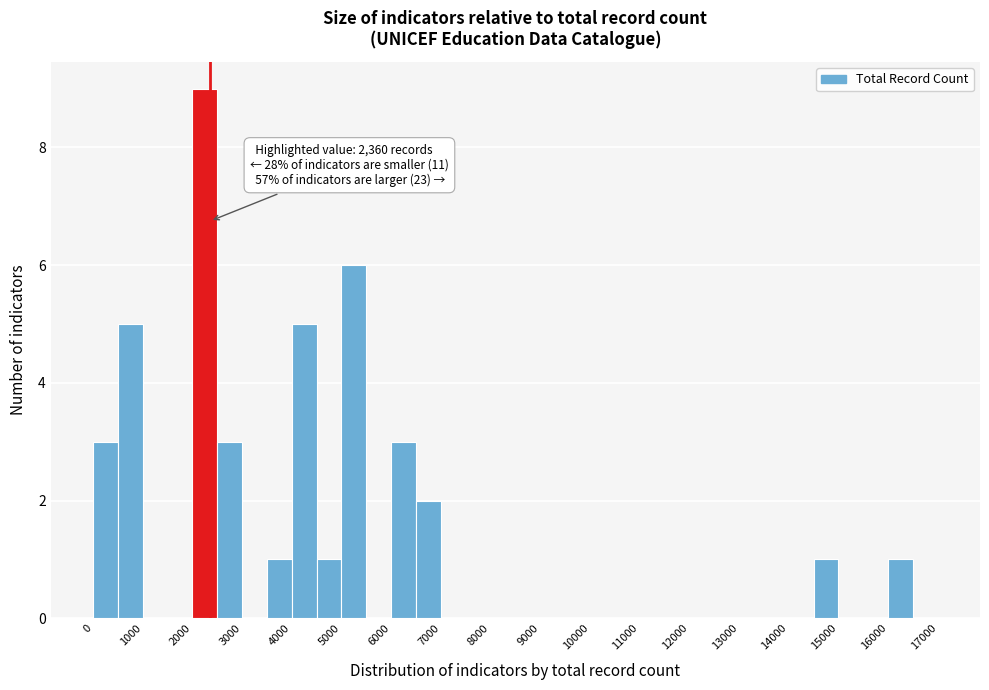

Which range on the x-axis has the tallest bar?

2000 to 2500